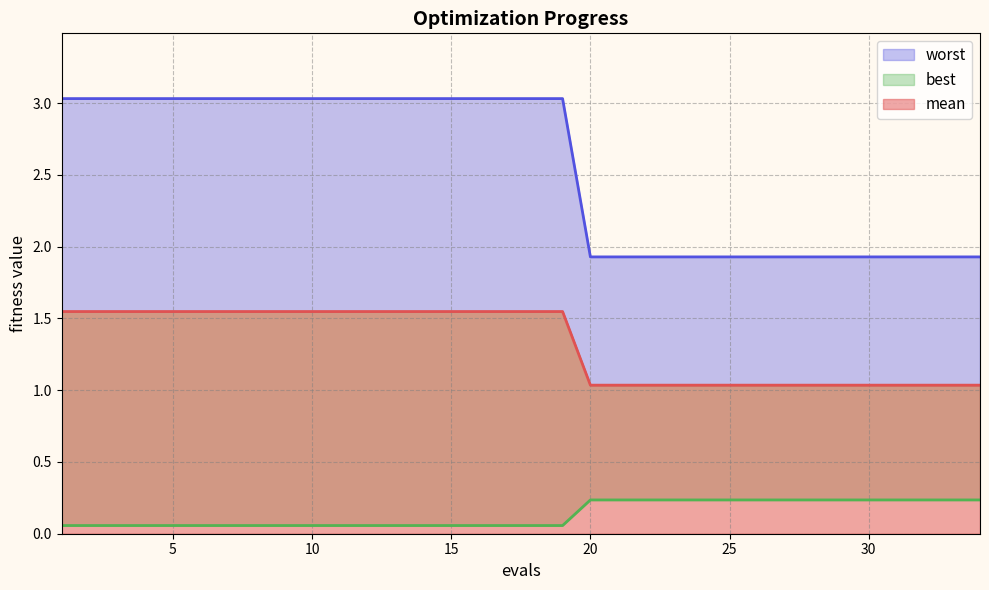

Which series changed the most between 19 and 21?

worst